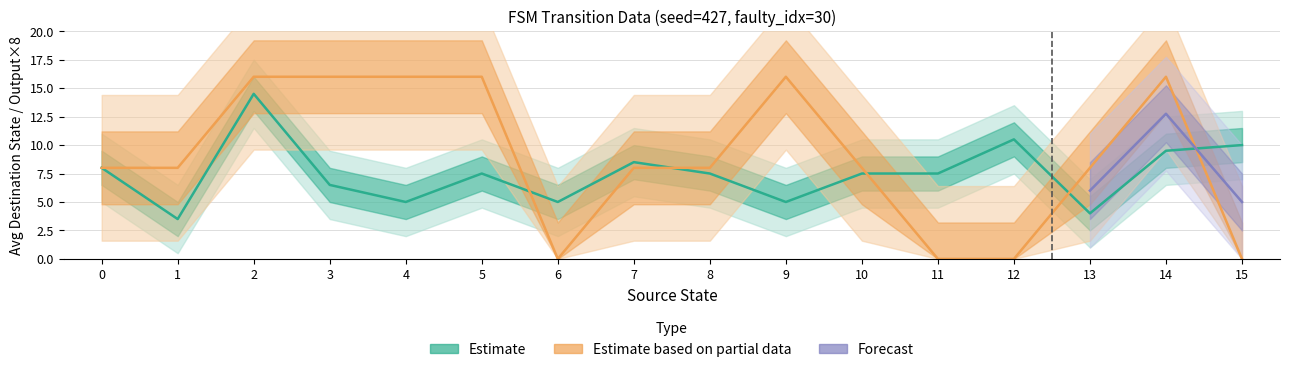

Is it true that output_symbol equals 1 at 30?

False